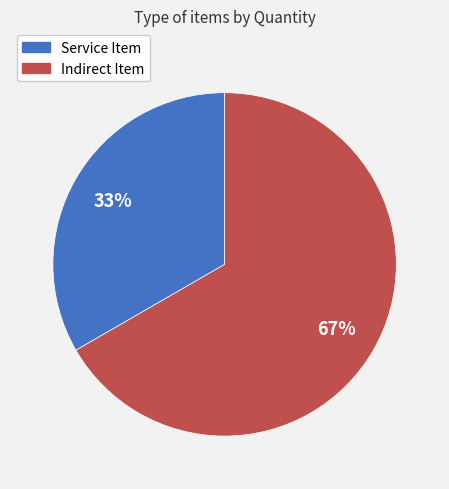

Does any single category account for the majority?

Yes